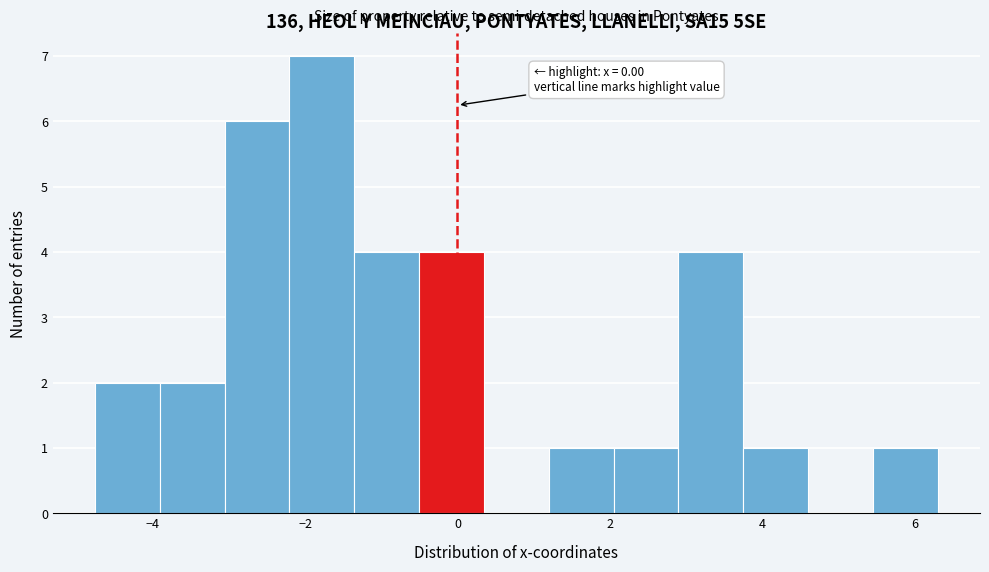

Which range on the x-axis has the tallest bar?

-2.2 to -1.4